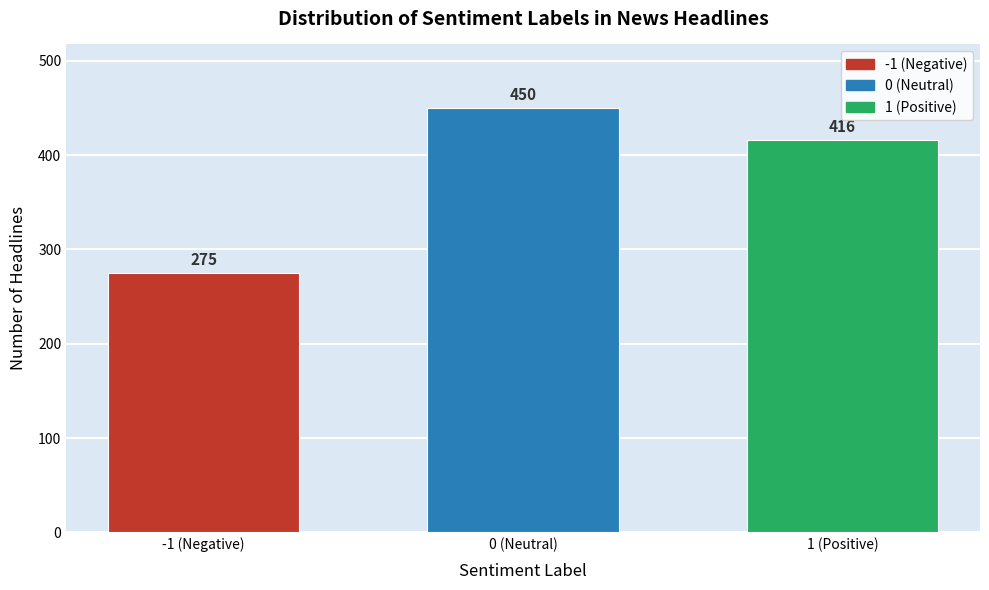

Reading left to right, what are all the values shown in this chart?

-1 (Negative)=275	0 (Neutral)=450	1 (Positive)=416